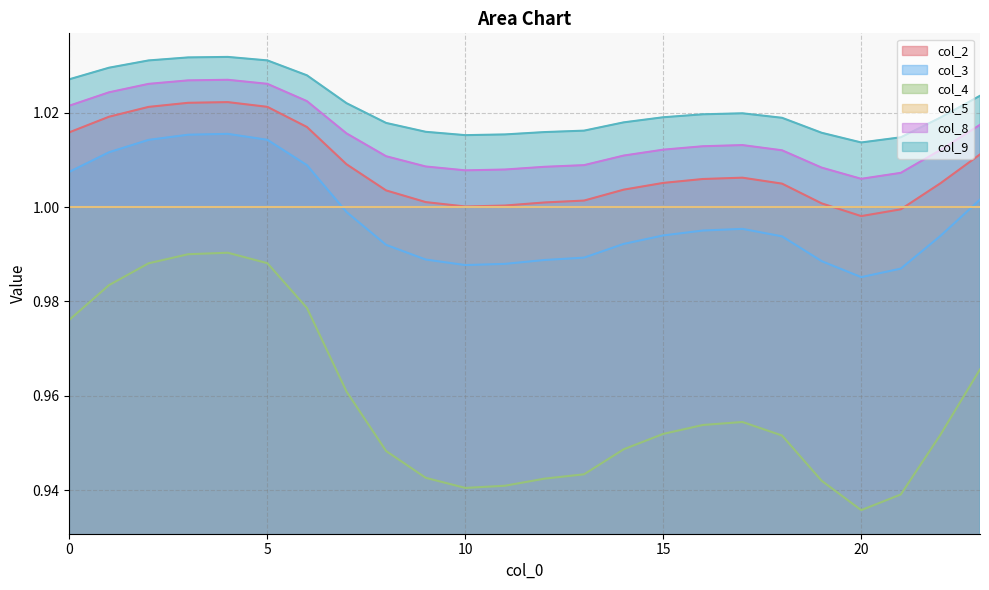

The col_8 series shows 1.0 at 2. True or false?

True